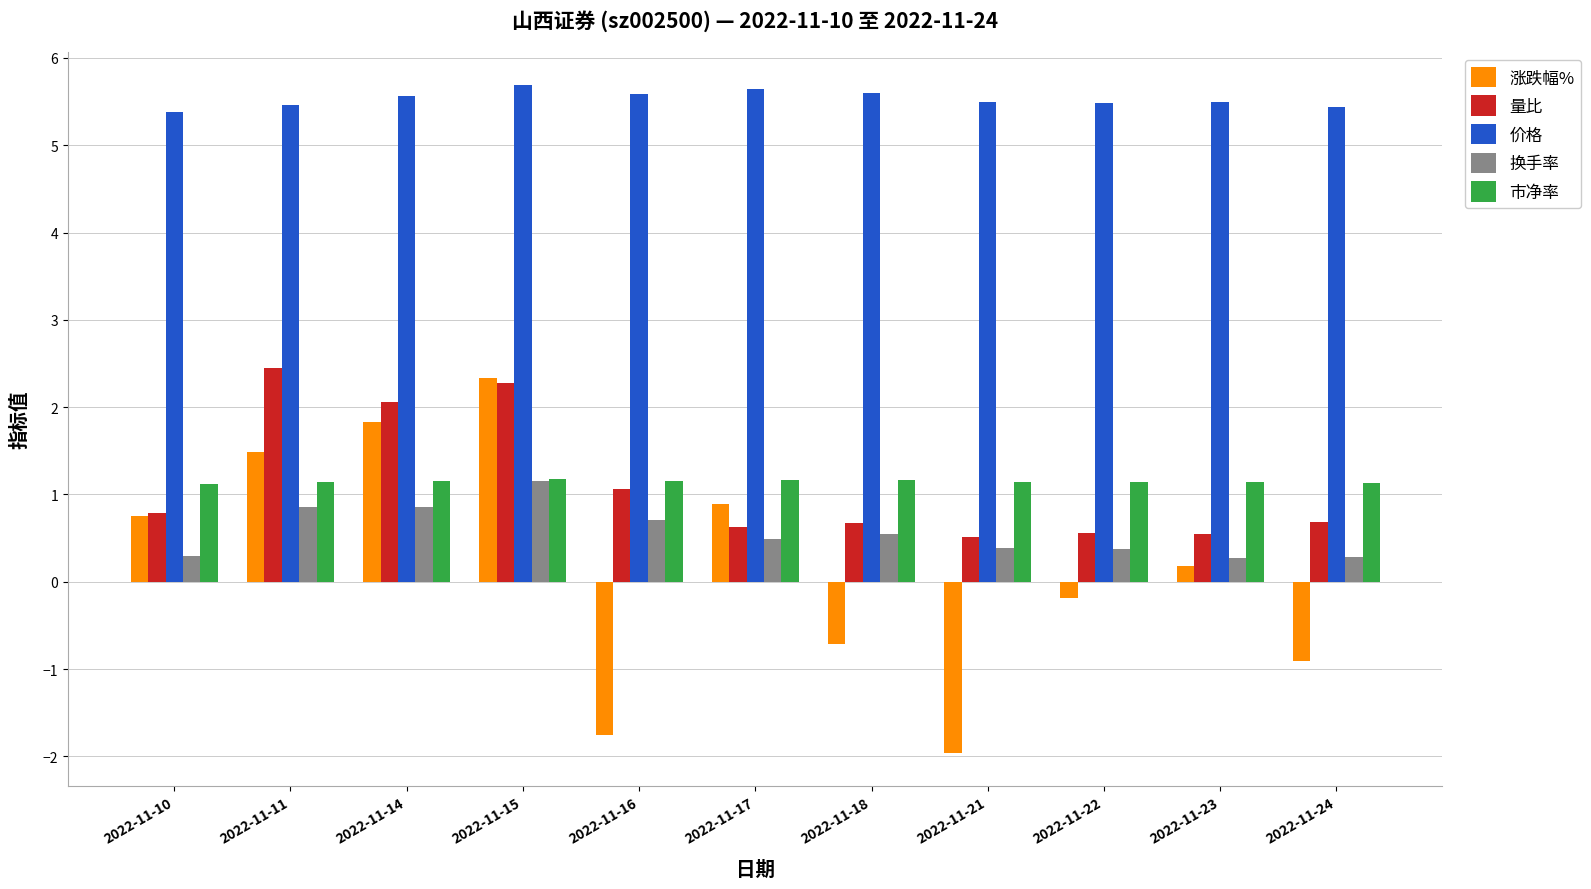

The value of 量比 at 2022-11-15 is 2.3. True or false?

True